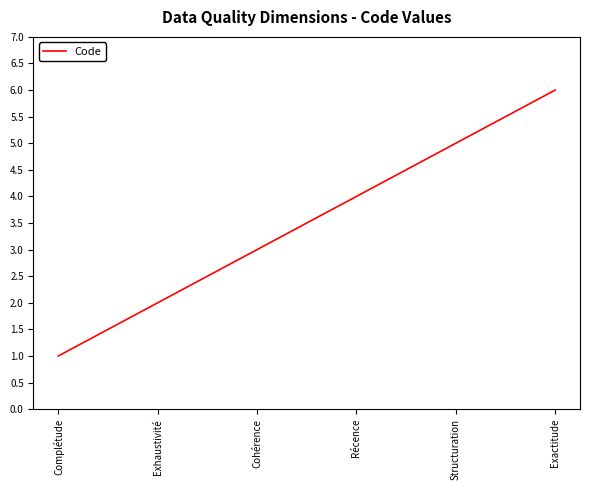

What is the difference between the maximum and minimum values?

5